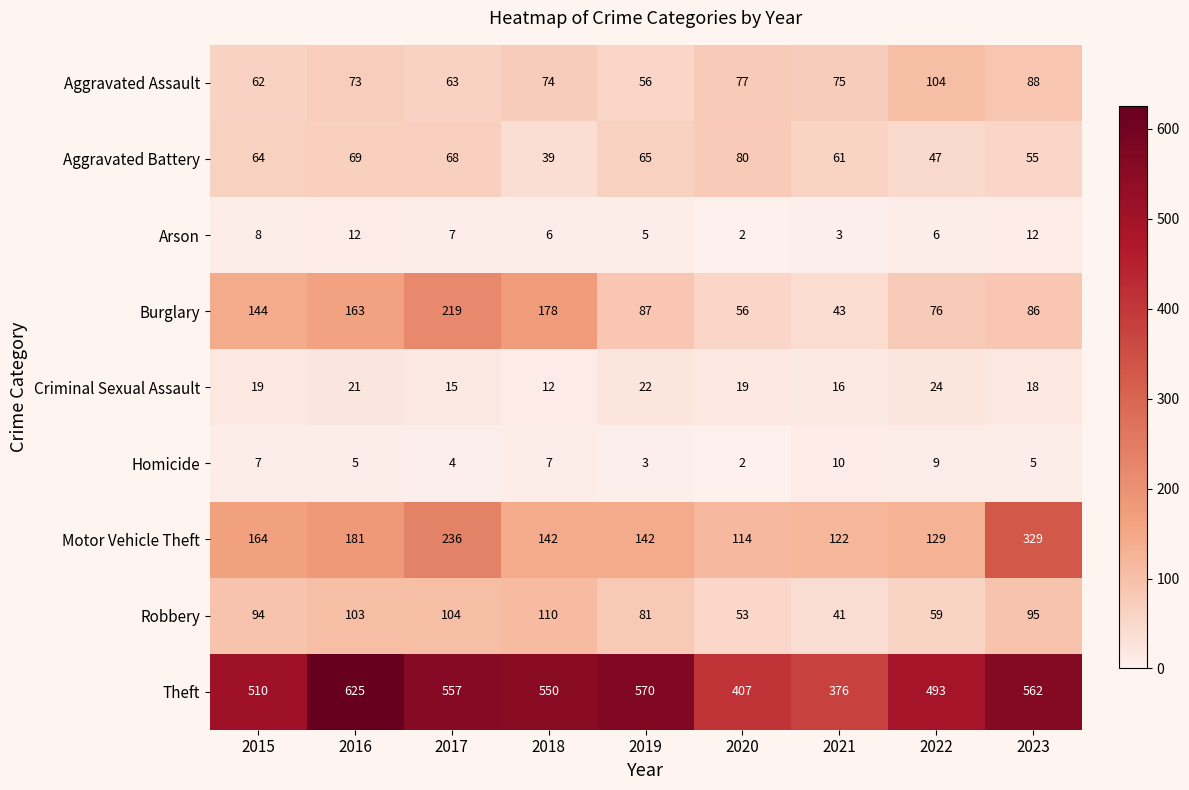

What value does the Motor Vehicle Theft series have at 2017?

236